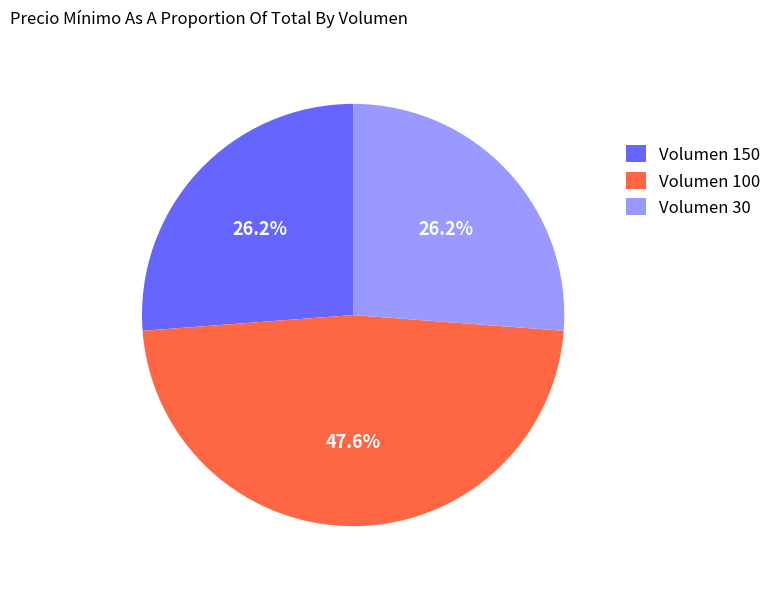

Count the number of slices in the pie.

3